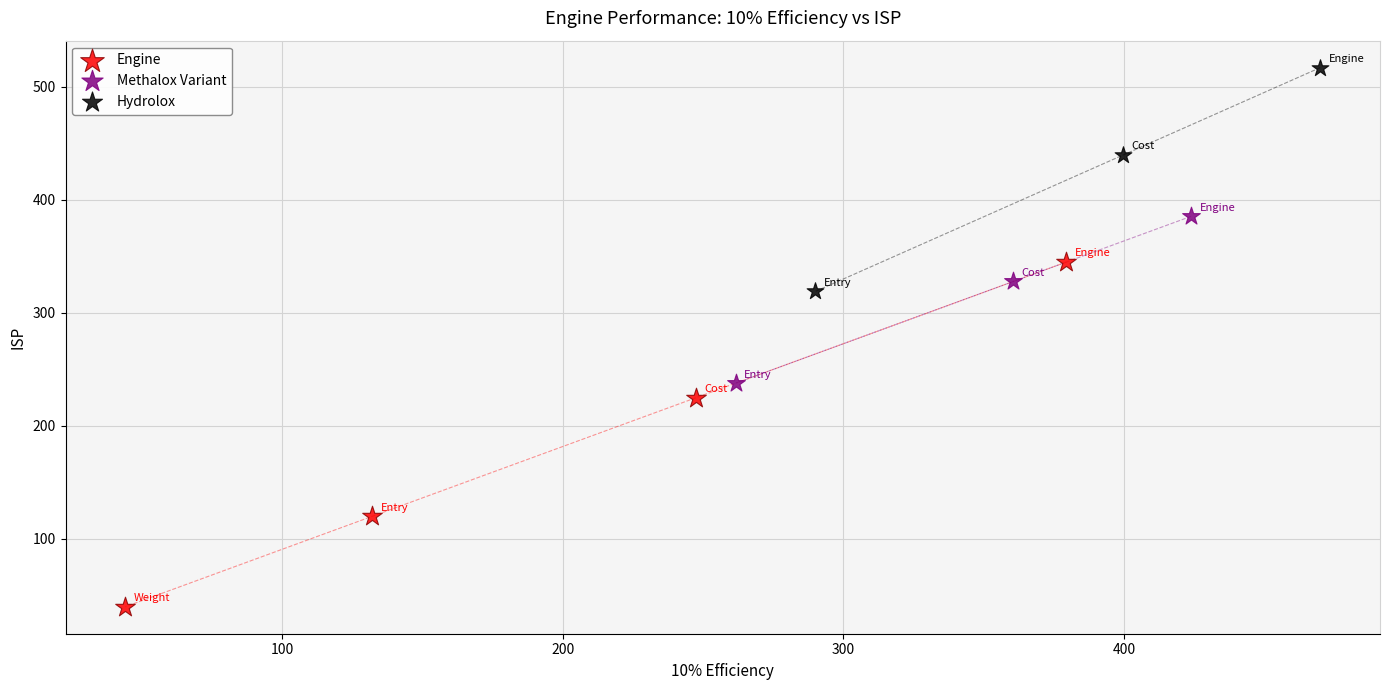

Which series has the largest Y range (max minus min)?

Engine